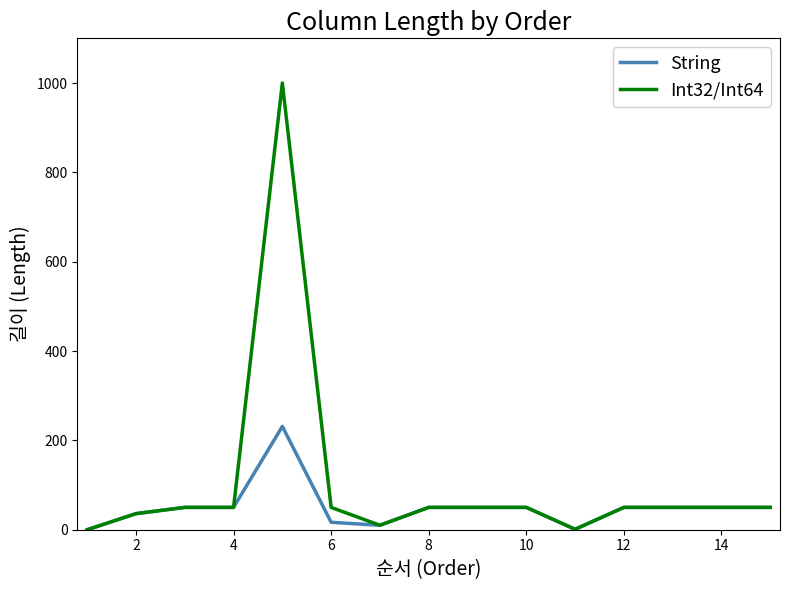

Rank the series by their maximum value, from lowest to highest.

String, Int32/Int64